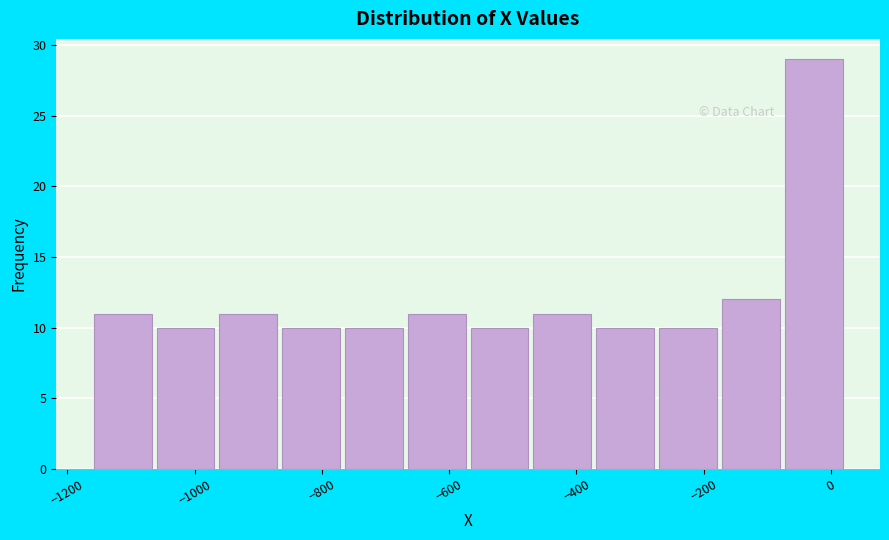

Reading left to right, transcribe this chart: for each bar, give the range it covers on the x-axis and its height. Neither the bar edges nor the heights are printed on the chart, so give them approximately, as read against the axes.

-1160 to -1060: 11
-1060 to -960: 10
-960 to -860: 11
-860 to -760: 10
-760 to -660: 10
-660 to -580: 11
-580 to -480: 10
-480 to -380: 11
-380 to -280: 10
-280 to -180: 10
-180 to -80: 12
-80 to 20: 29